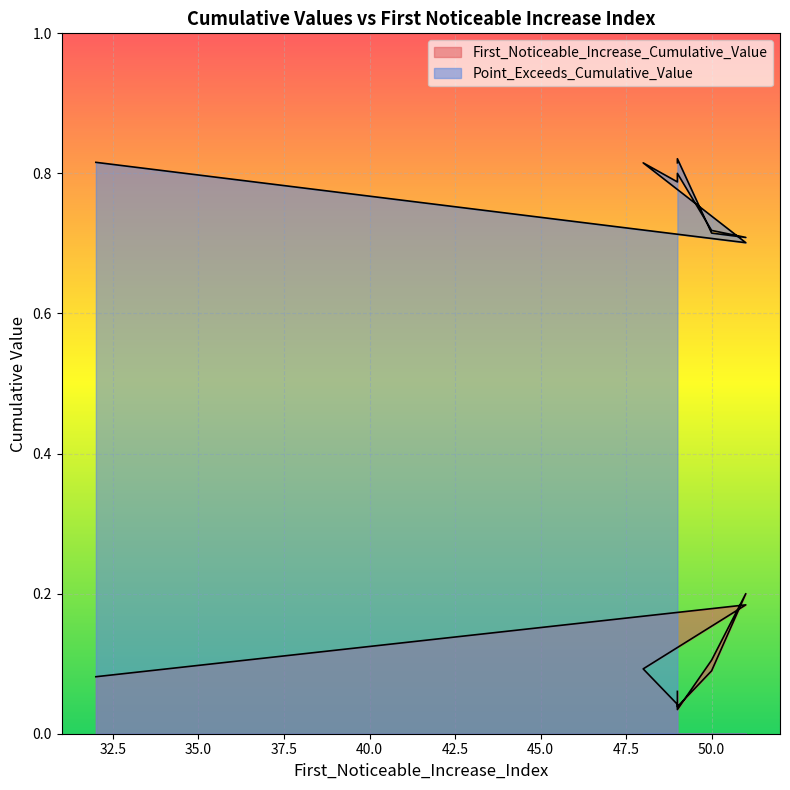

The value of First_Noticeable_Increase_Cumulative_Value at 48 is 0.1. True or false?

False